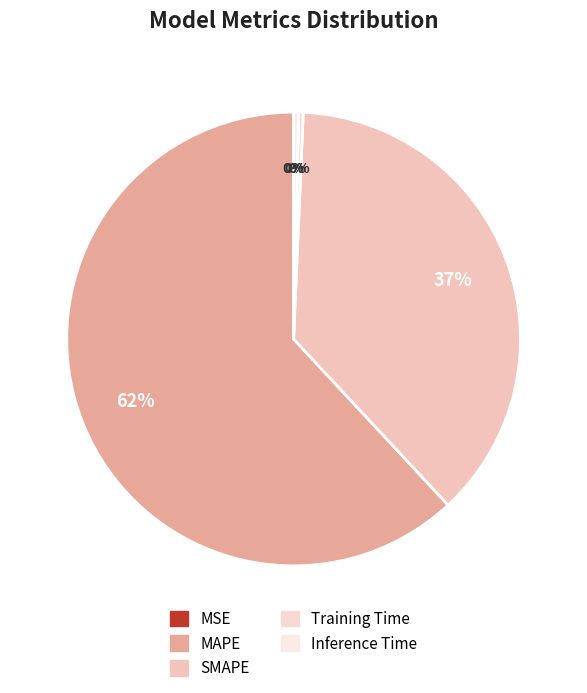

Rank the categories by value from highest to lowest.

MAPE, SMAPE, Inference Time, Training Time, MSE